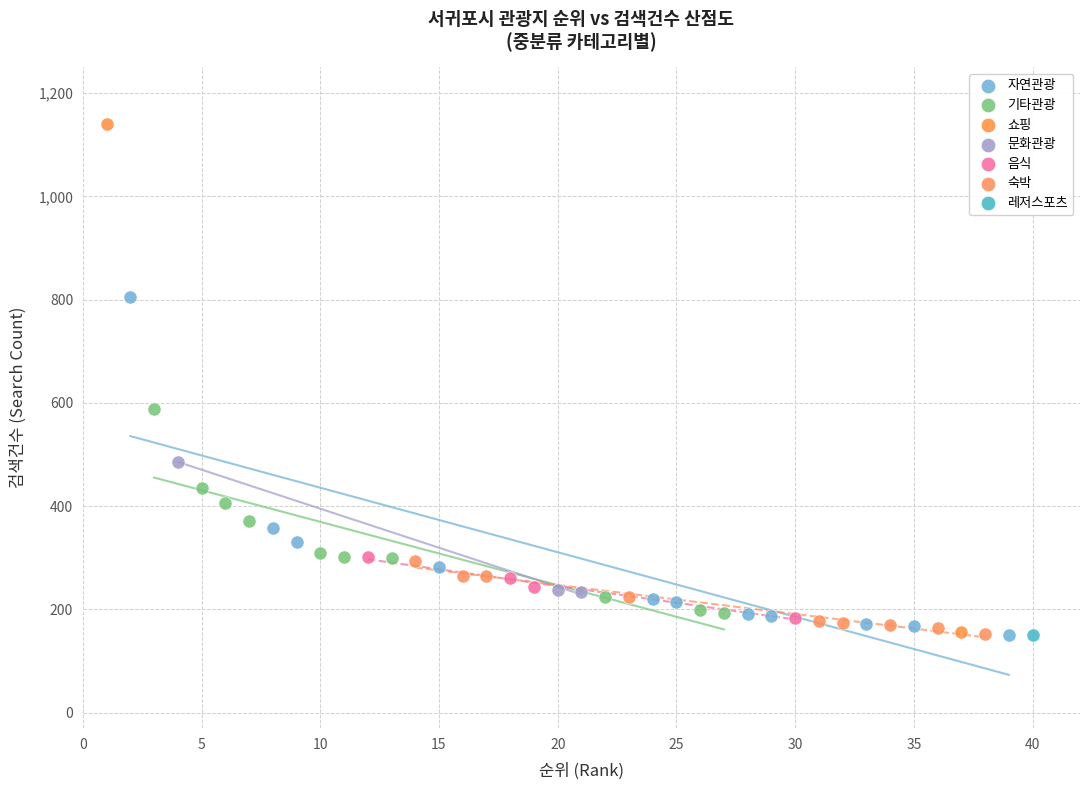

What are all the series names shown in the legend?

자연관광, 기타관광, 쇼핑, 문화관광, 음식, 숙박, 레저스포츠